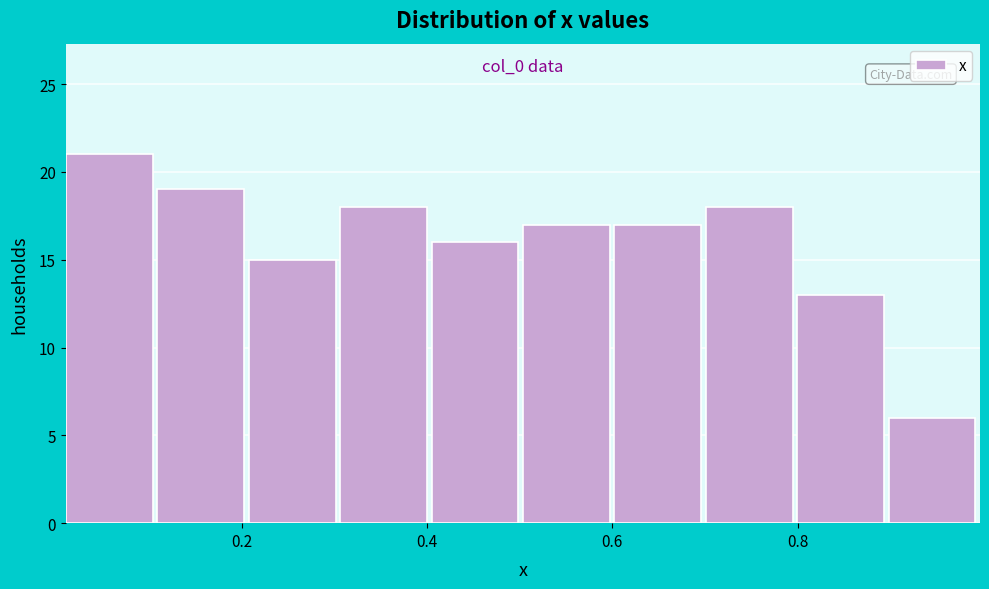

Which range on the x-axis has the tallest bar?

0.02 to 0.10